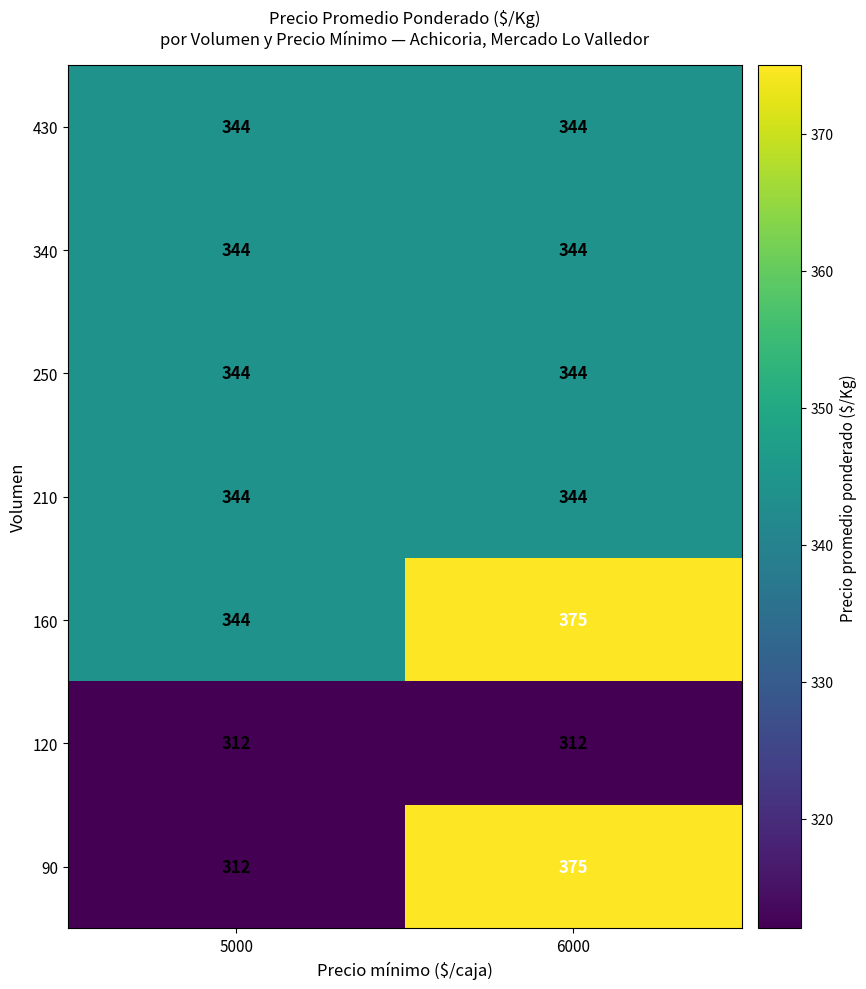

Which label corresponds to the largest value in the chart?

6000